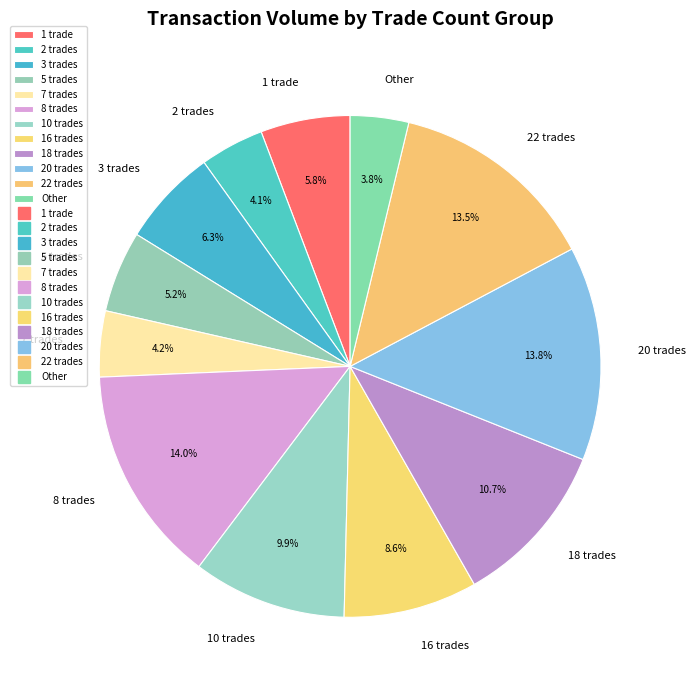

How many slices are in this pie chart?

12